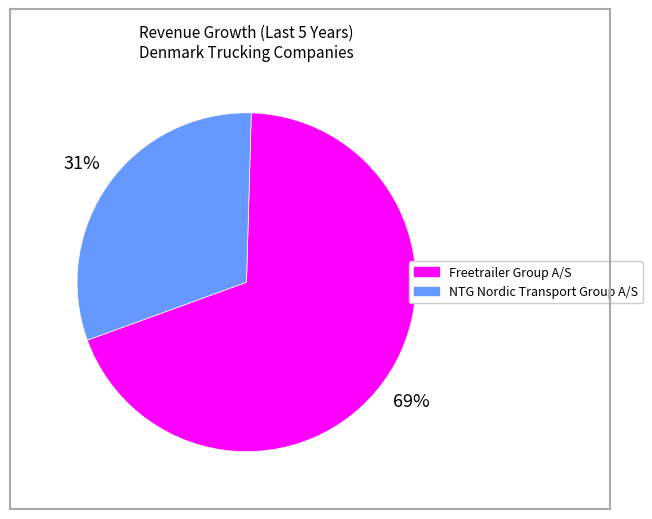

To the nearest percent, what portion does NTG Nordic Transport Group A/S represent?

31%